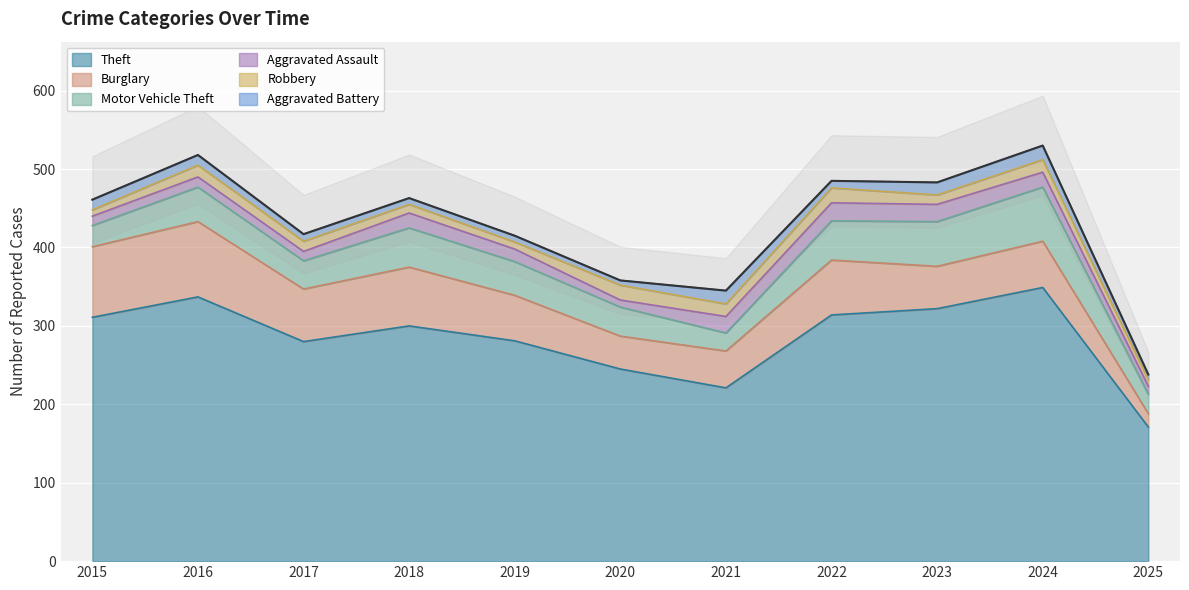

What is the minimum value shown in the chart?

6